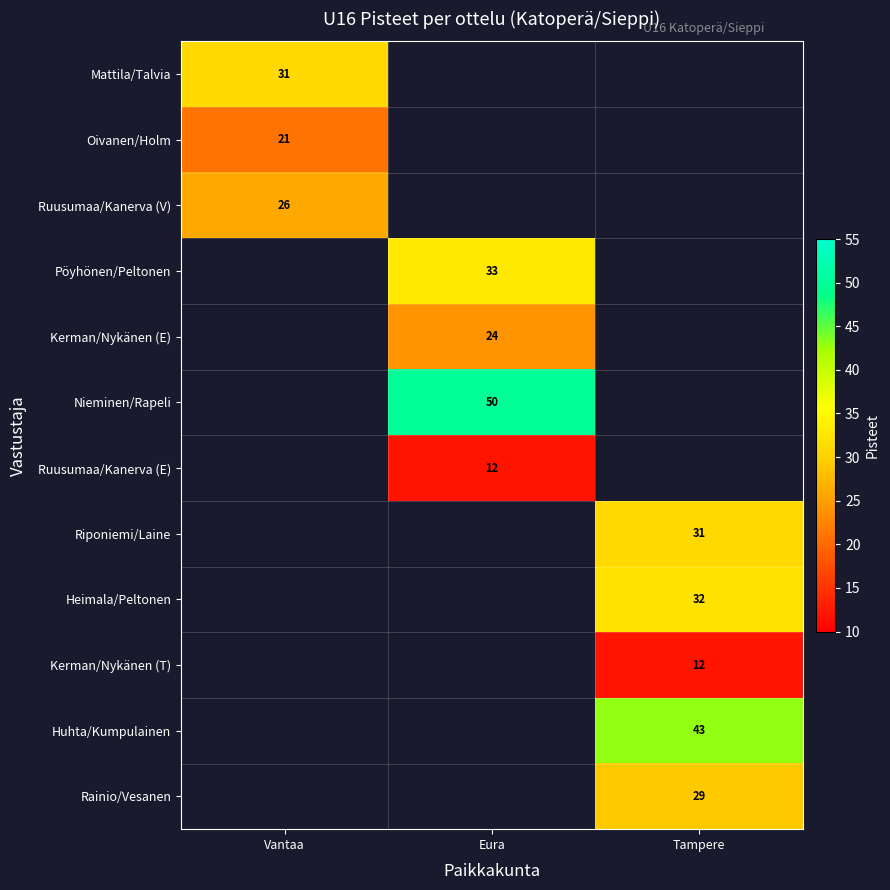

The value of Rainio/Vesanen at Tampere is 14. True or false?

False